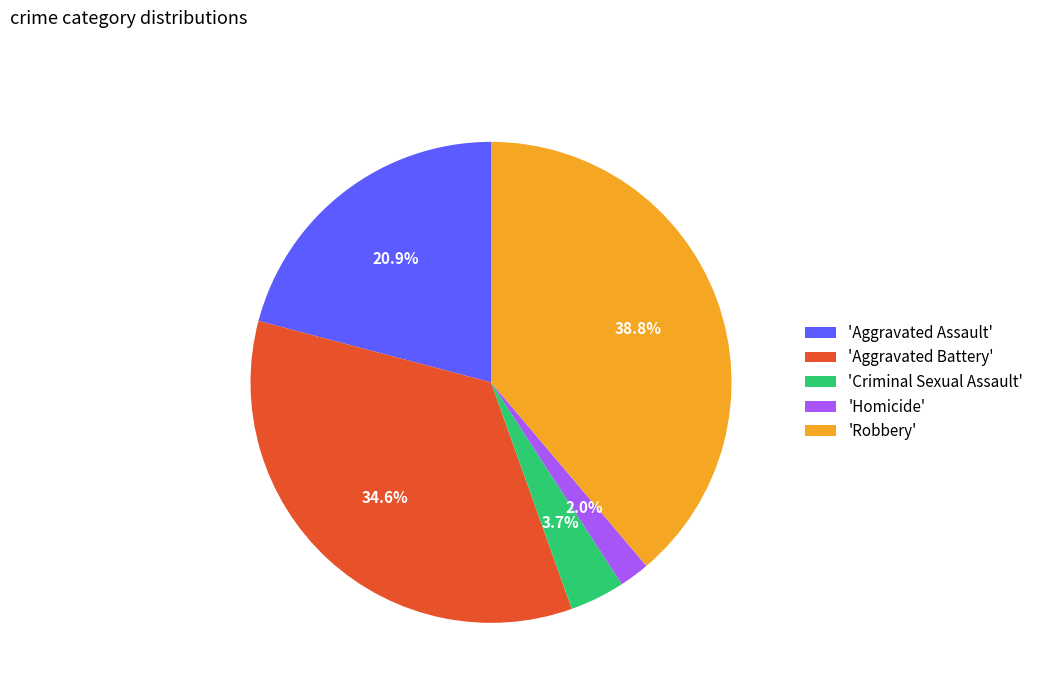

Count the number of slices in the pie.

5